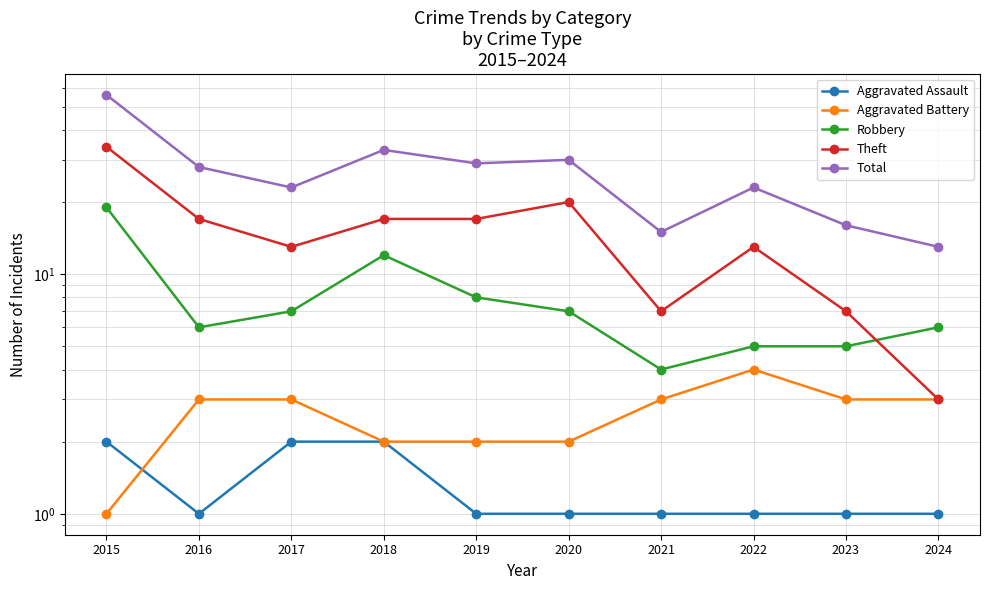

How many interior local valleys does the Robbery series have?

2